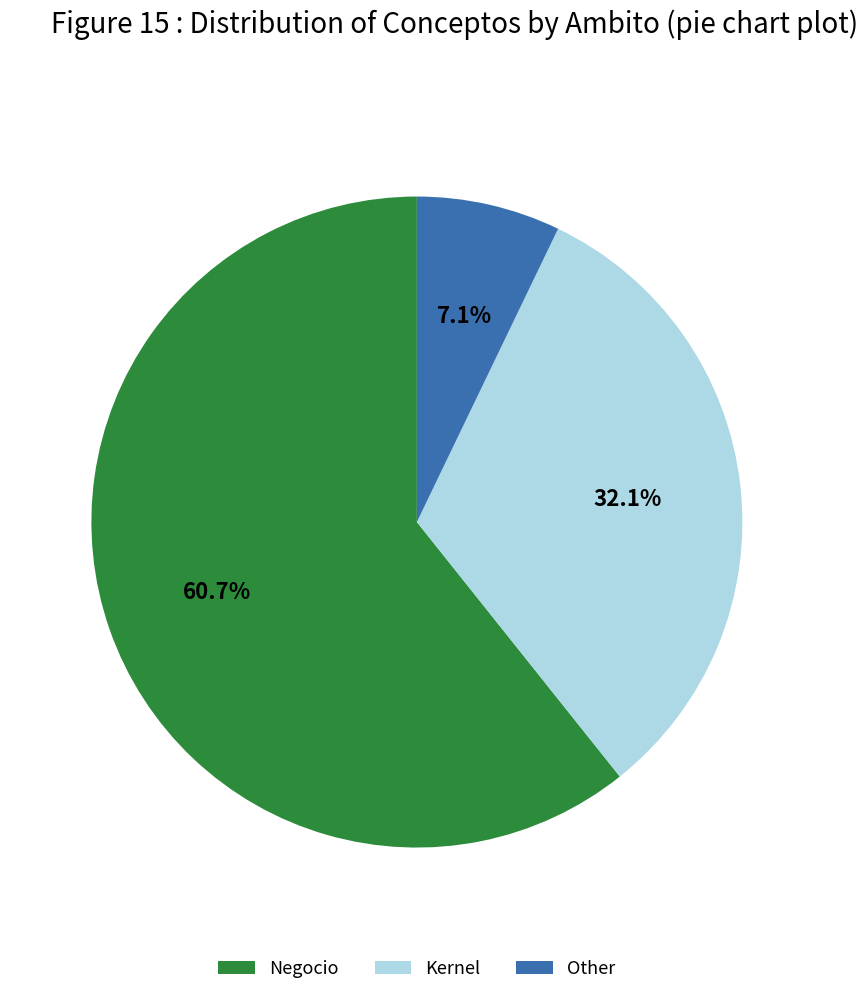

Which category has the smallest portion of the pie?

Other